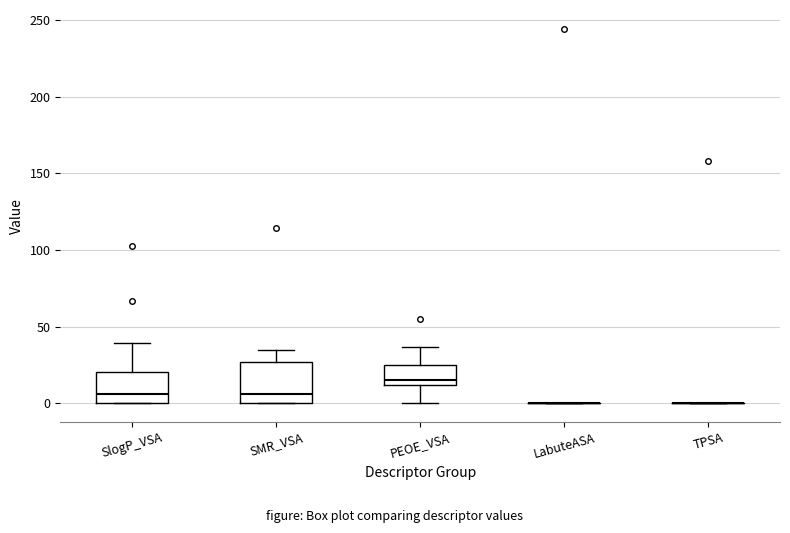

Reading left to right, read every box against the y-axis: the position of its median line, the range the box covers, and the ends of its whiskers. The values are not printed on the chart, so give them approximately, as read against the axis.

SlogP_VSA: median 5, box 0 to 20, whiskers 0 to 40
SMR_VSA: median 5, box 0 to 25, whiskers 0 to 35
PEOE_VSA: median 15, box 10 to 25, whiskers 0 to 35
LabuteASA: box collapsed to a line at 0, whiskers 0 to 0
TPSA: box collapsed to a line at 0, whiskers 0 to 0